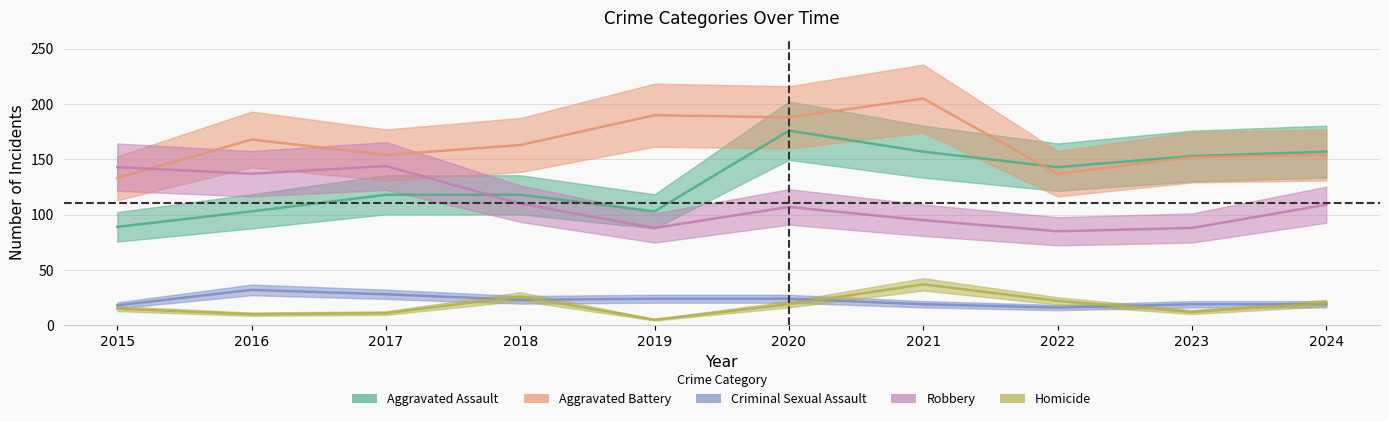

True or false: Aggravated Battery and Criminal Sexual Assault cross at least once.

False